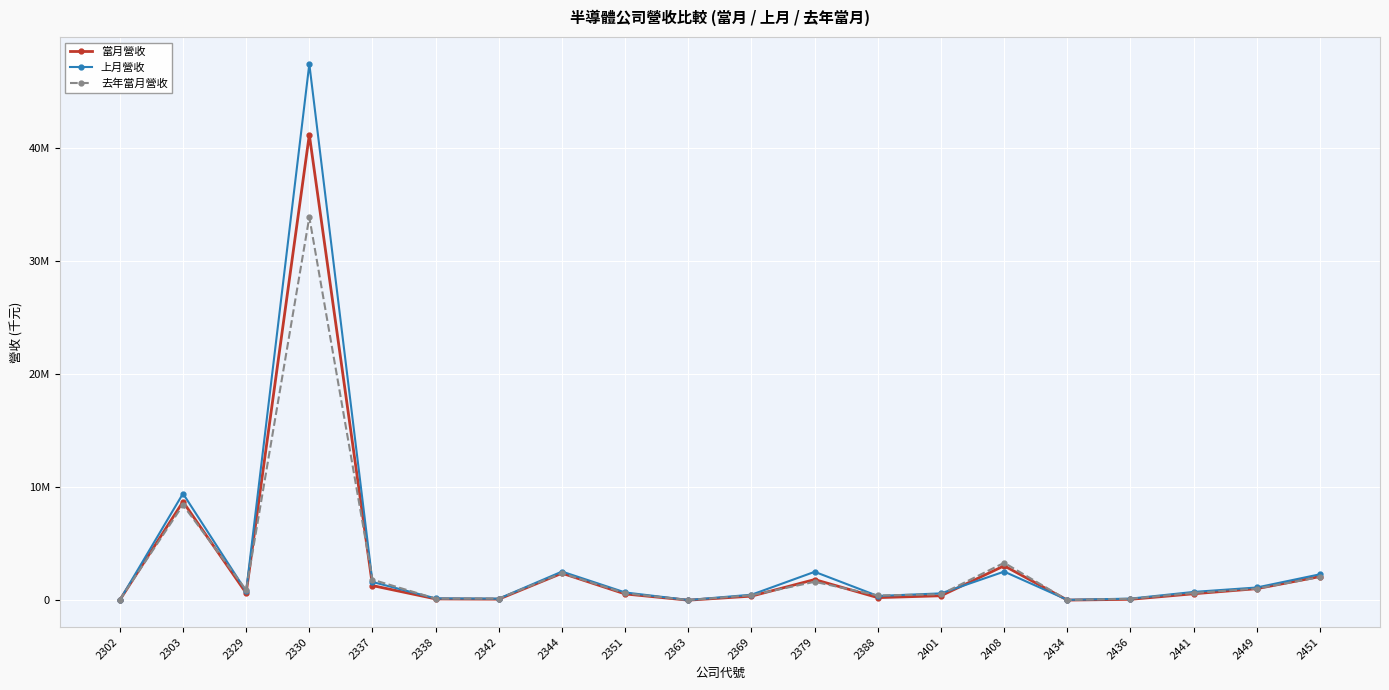

True or false: 上月營收 has more than 1 interior local peaks.

True